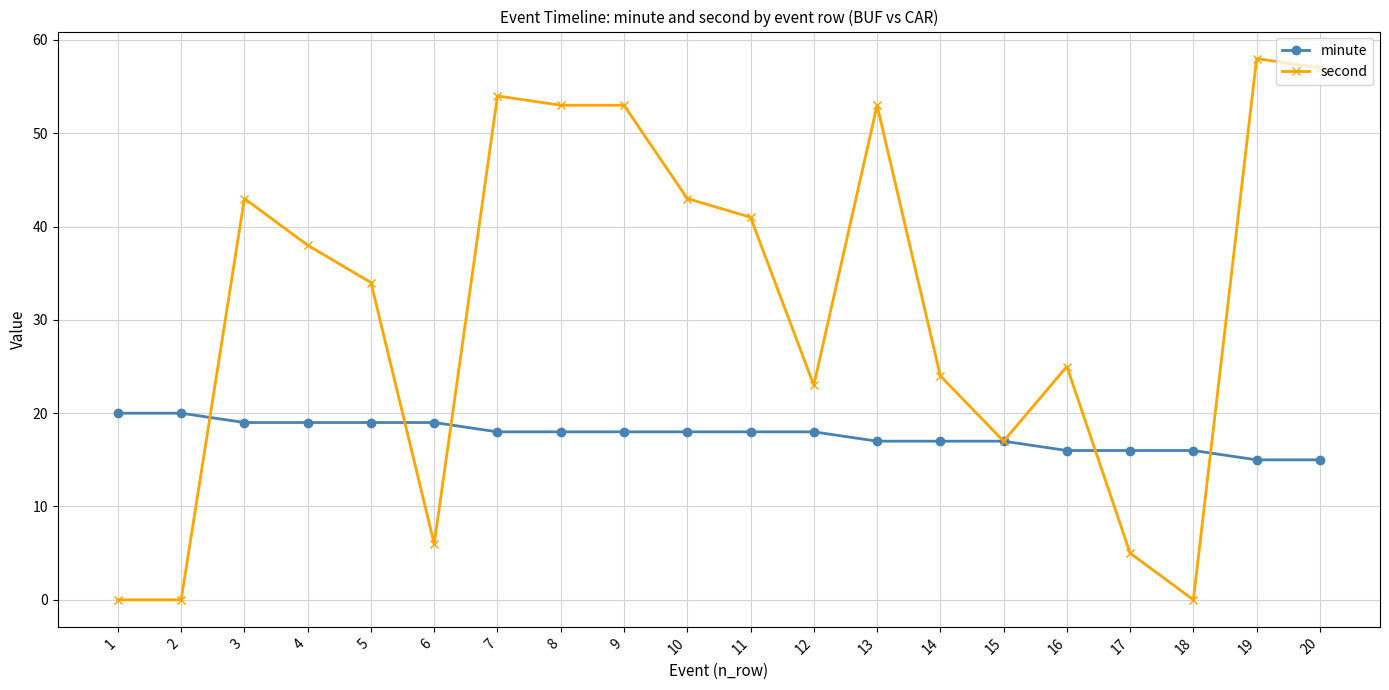

At 14, list the series in order from largest to smallest.

second, minute